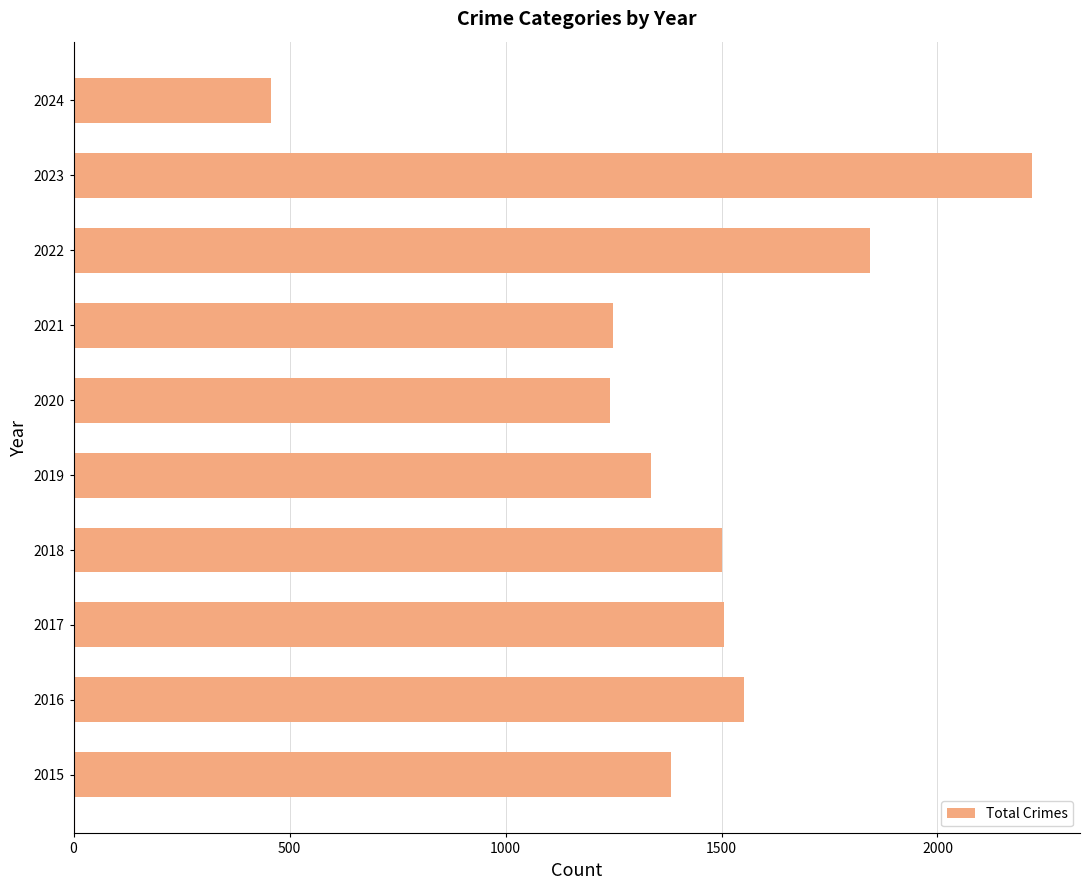

What is the minimum value shown in the chart?

458